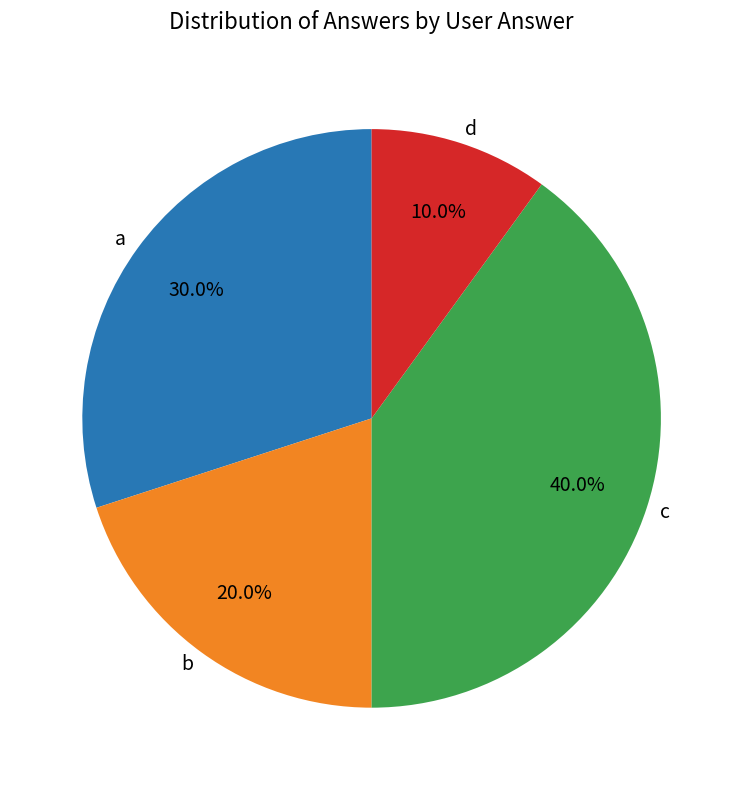

Rank the categories by value from highest to lowest.

c, a, b, d